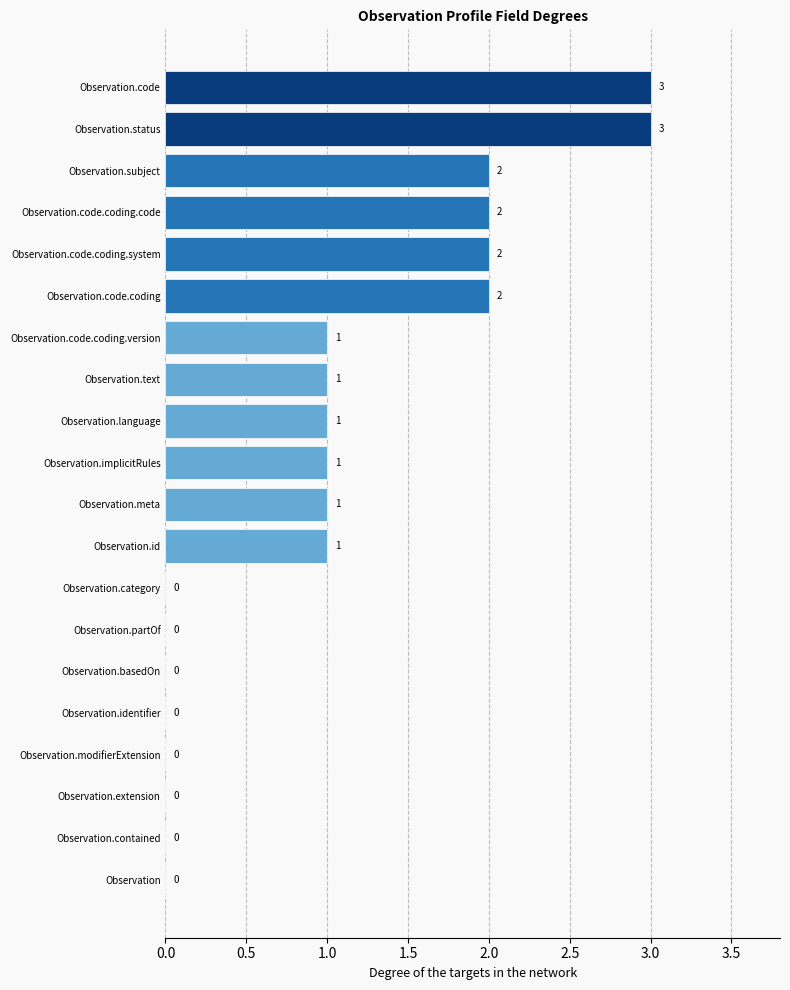

How many categories are shown in the chart?

20